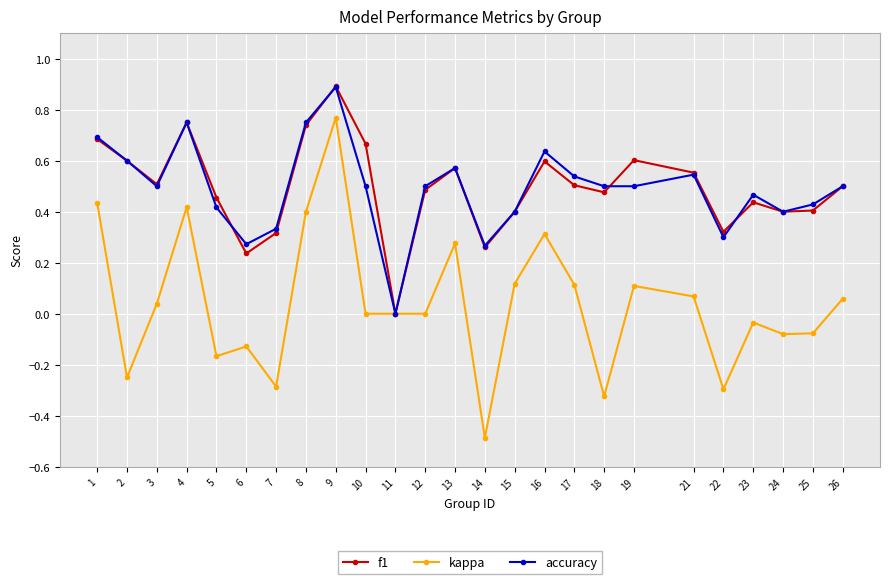

True or false: kappa has a value of 0.4 at 4.

True